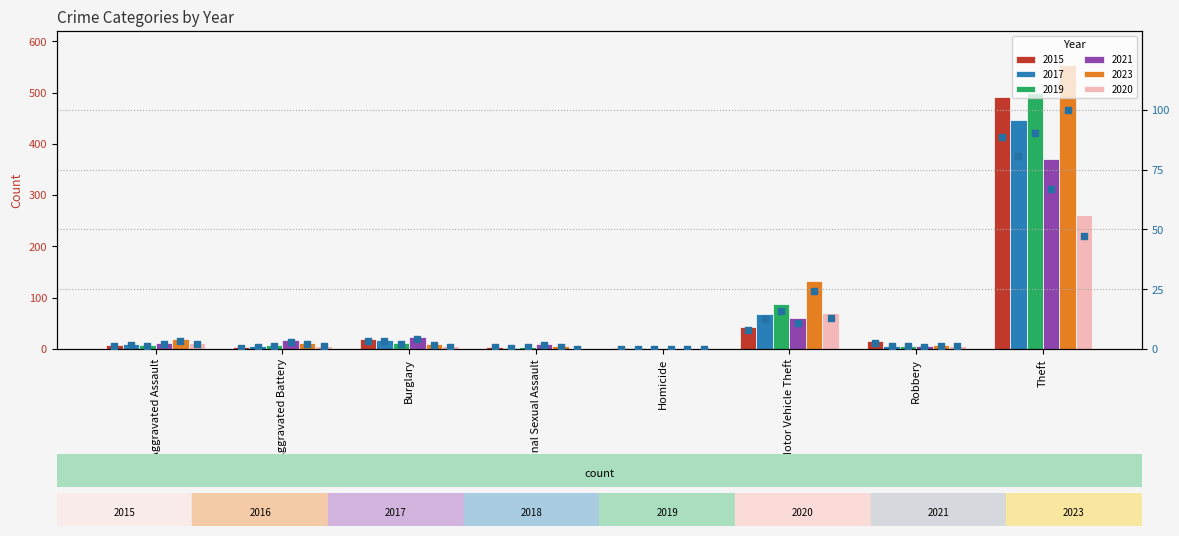

What is the change in value from Aggravated Assault to Robbery?

+1.3